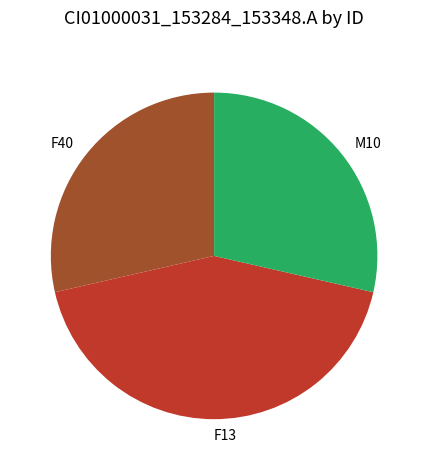

Is there a majority slice in this chart?

No